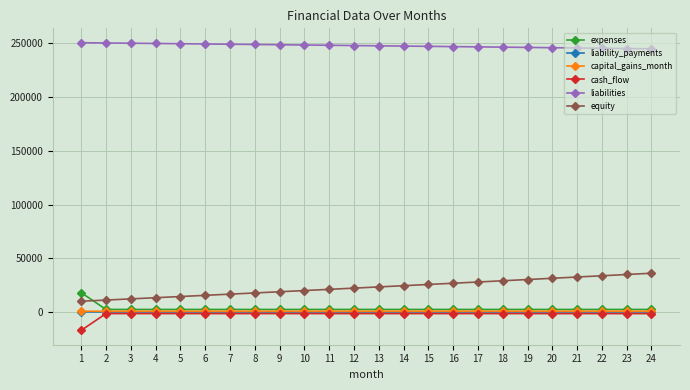

Which series has the largest range (max minus min)?

equity